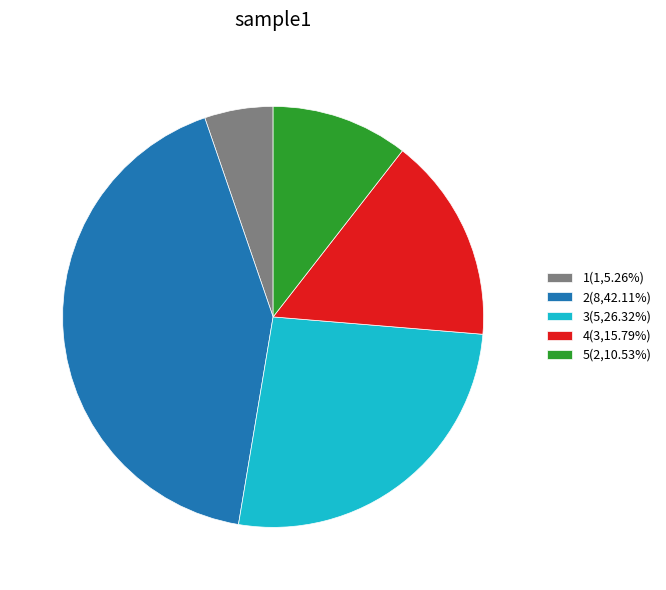

How many slices are in this pie chart?

5